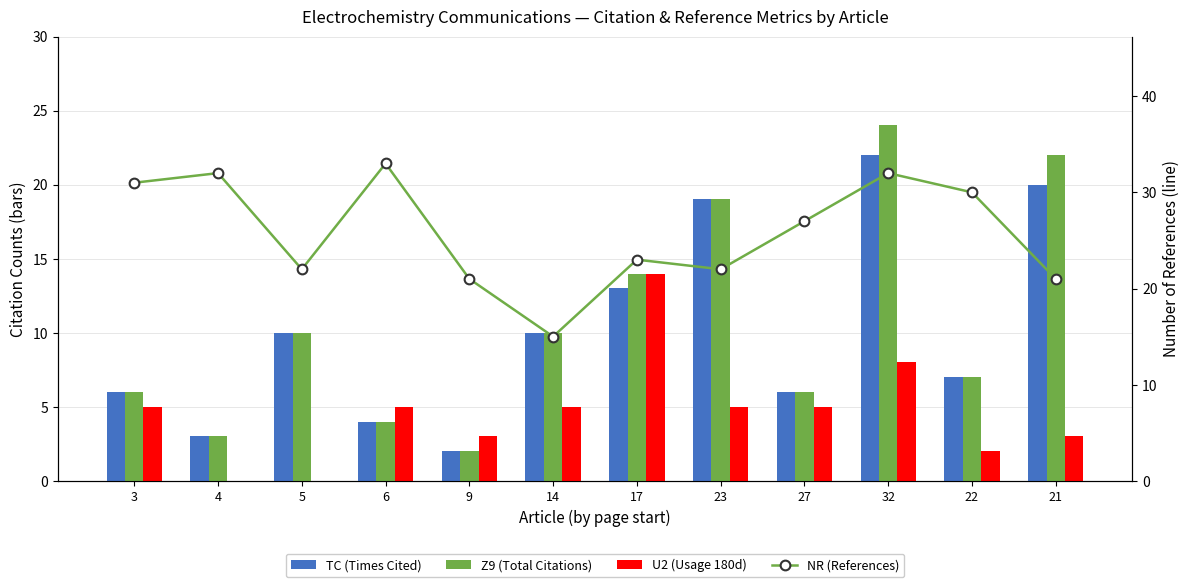

What is the difference between the Z9 (Total Citations) values at 21 and 5?

12